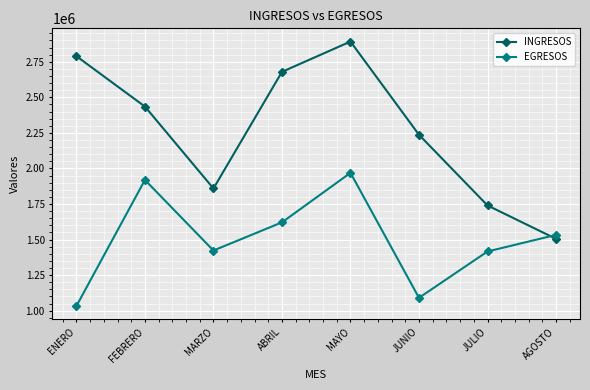

How many lines are shown in the chart?

2